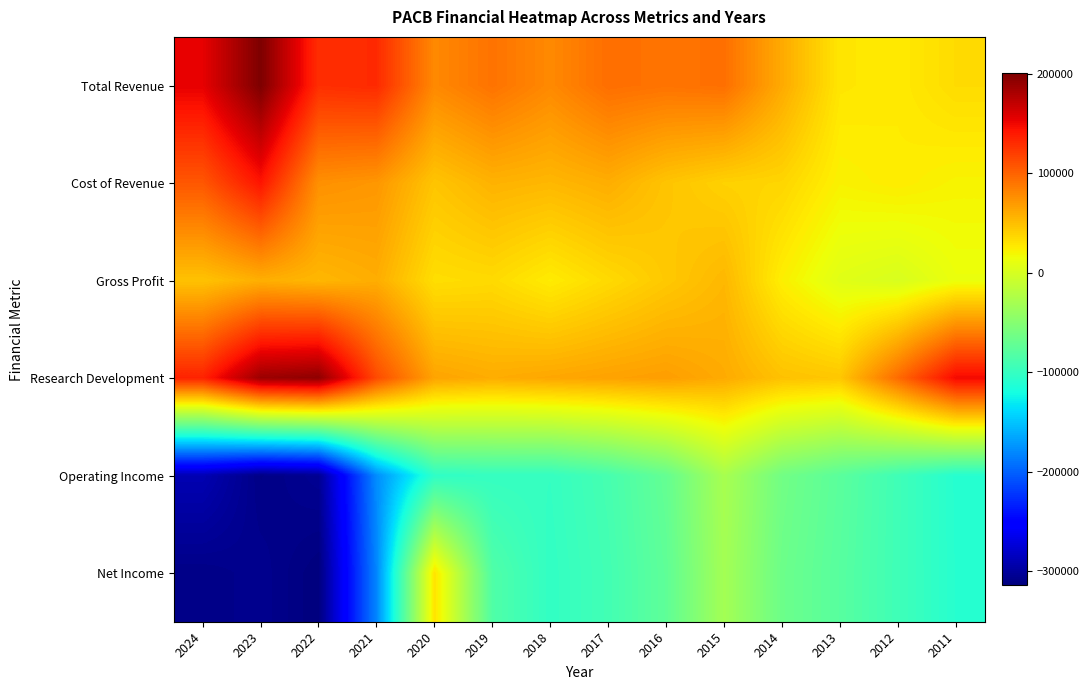

Reading left to right, list all the values displayed in this chart.

Total Revenue: 2024=154000	2023=200500	2022=128300	2021=130500	2020=78900	2019=90900	2018=78600	2017=93500	2016=90700	2015=92800	2014=60600	2013=28200	2012=26000	2011=33900
Cost of Revenue: 2024=106300	2023=142300	2022=74800	2021=71300	2020=46300	2019=56300	2018=53500	2017=58800	2016=46600	2015=39300	2014=37200	2013=21800	2012=25000	2011=20800
Gross Profit: 2024=47700	2023=58200	2022=53500	2021=59200	2020=32600	2019=34600	2018=25100	2017=34700	2016=44200	2015=53500	2014=23400	2013=6400	2012=900	2011=13000
Research Development: 2024=134900	2023=187200	2022=193000	2021=112900	2020=64200	2019=59600	2018=62600	2017=65300	2016=67600	2015=60400	2014=48200	2013=45200	2012=95200	2011=148700
Operating Income: 2024=-290700	2023=-310400	2022=-304800	2021=-178200	2020=-104400	2019=-100500	2018=-101000	2017=-89800	2016=-71200	2015=-29100	2014=-62900	2013=-77500	2012=-94300	2011=-109800
Net Income: 2024=-309900	2023=-306700	2022=-314200	2021=-181200	2020=29400	2019=-84100	2018=-102600	2017=-92200	2016=-74400	2015=-31700	2014=-66200	2013=-79300	2012=-94500	2011=-109400